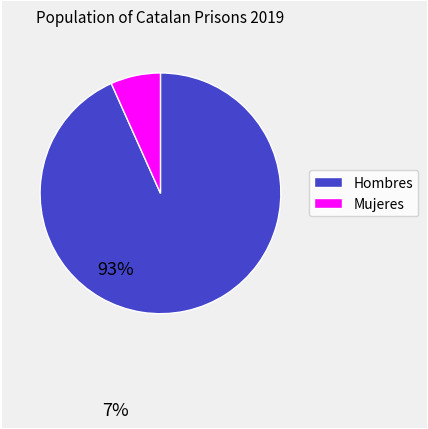

Do Hombres and Mujeres together represent more than half of the pie?

Yes